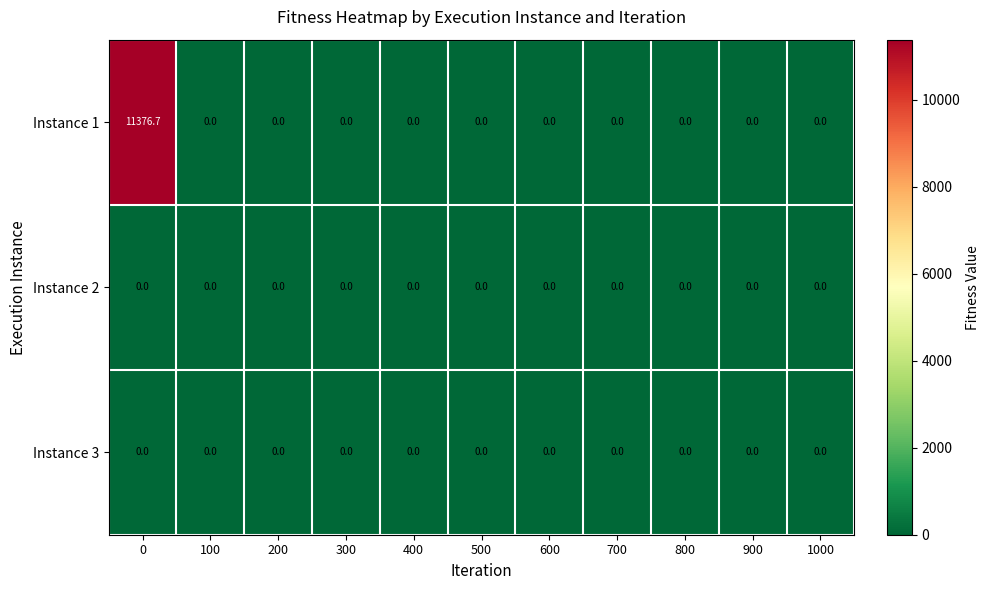

The Instance 1 series shows 6284.6 at 300. True or false?

False